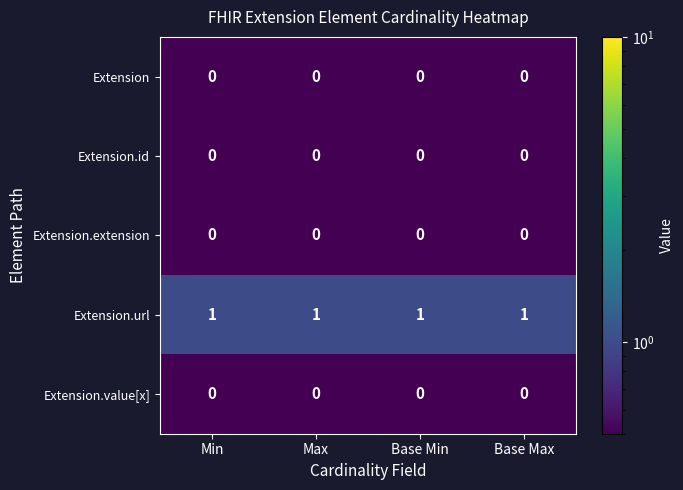

At how many categories does at least one series exceed 0?

4